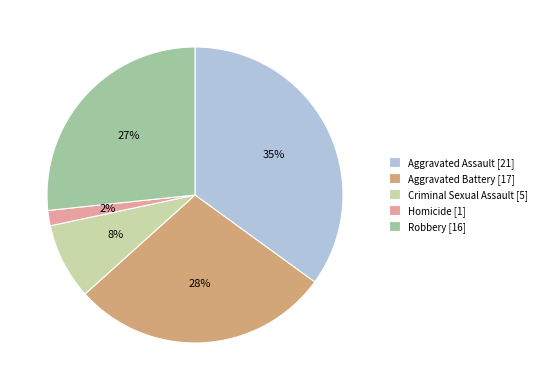

Which slice is the largest?

Aggravated Assault